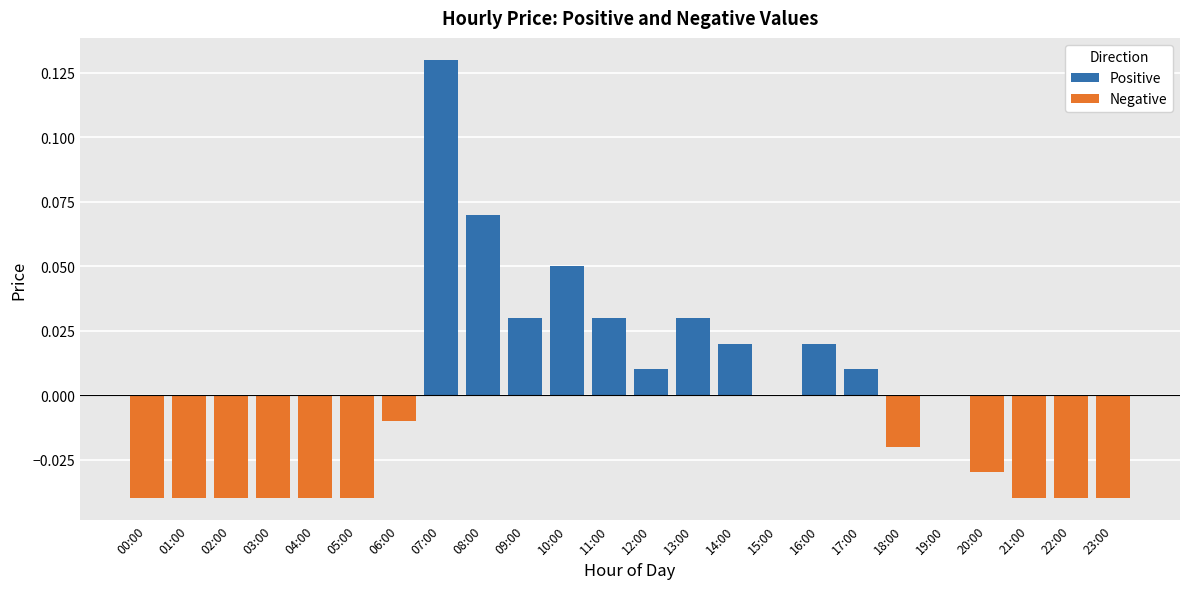

Does the chart contain stacked bars?

No